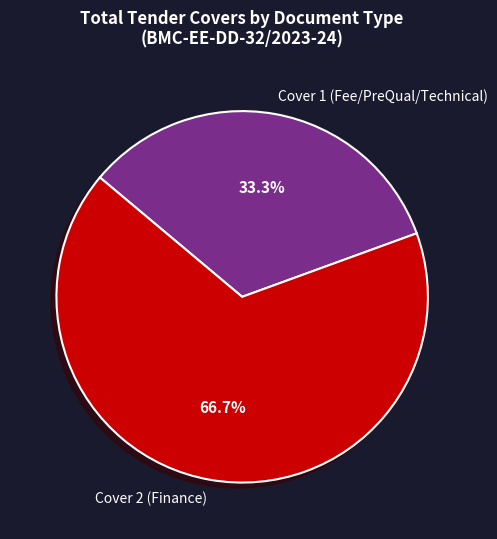

What percentage is the Cover 2 (Finance) slice, to the nearest percent?

67%